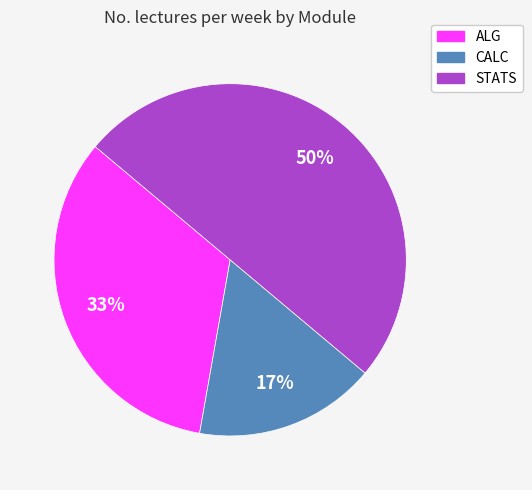

Rank the categories by value from highest to lowest.

STATS, ALG, CALC